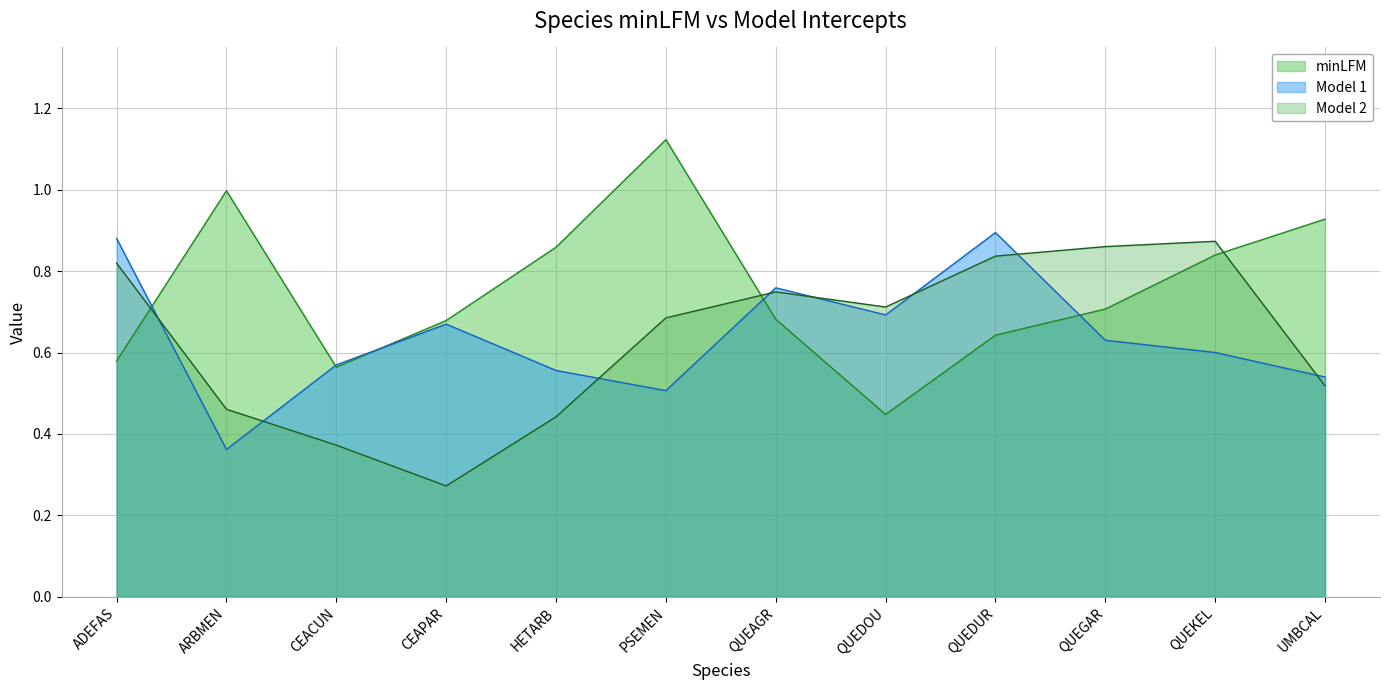

Where is the first local minimum for Model 2?

CEAPAR